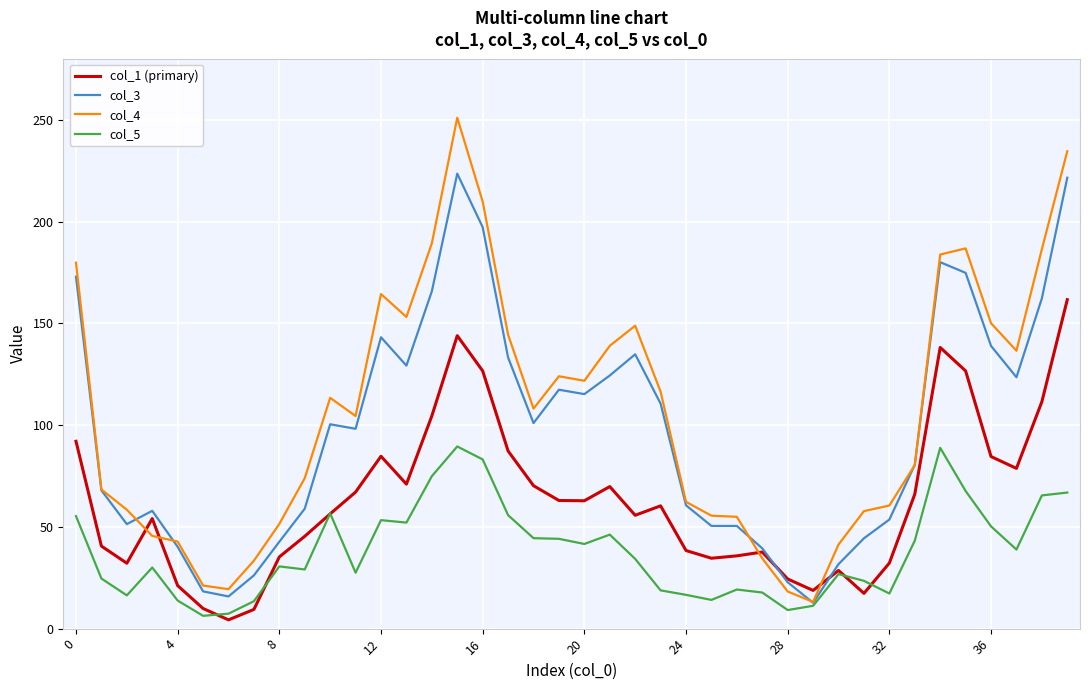

What is the average value of the col_5 series?

38.1